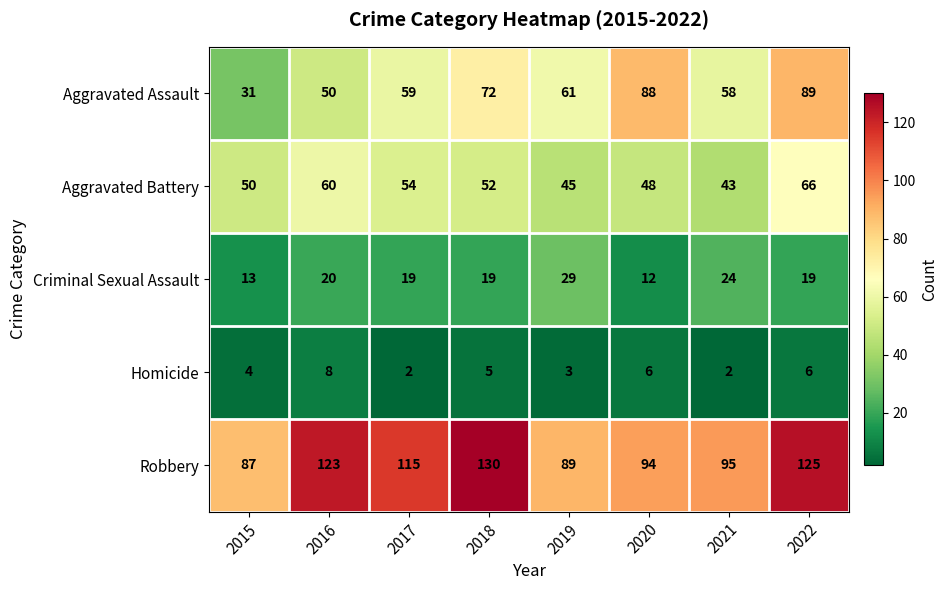

Is it true that Robbery equals 89 at 2019?

True